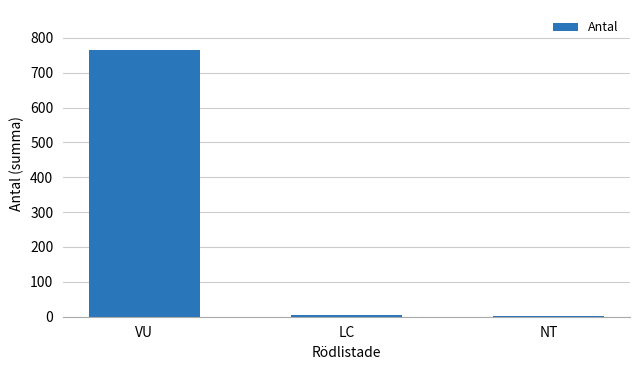

Does the chart contain stacked bars?

No